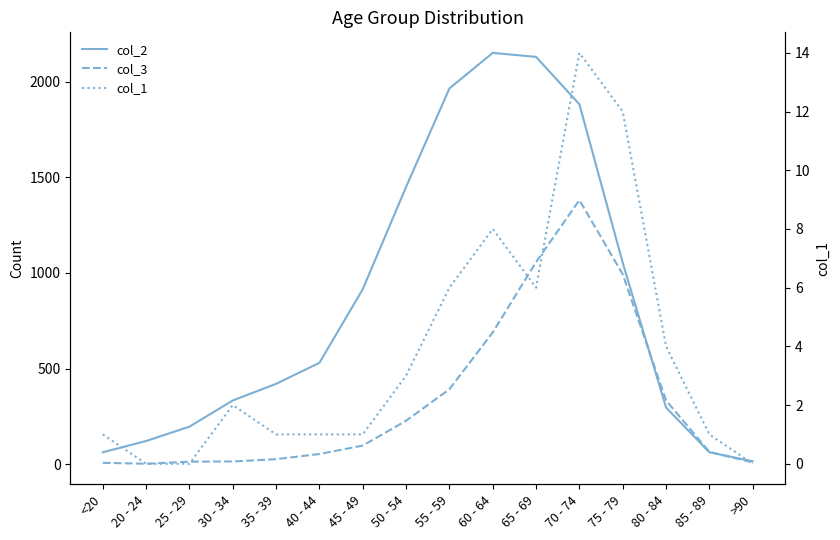

True or false: col_3 has a value of 1 at 20 - 24.

False